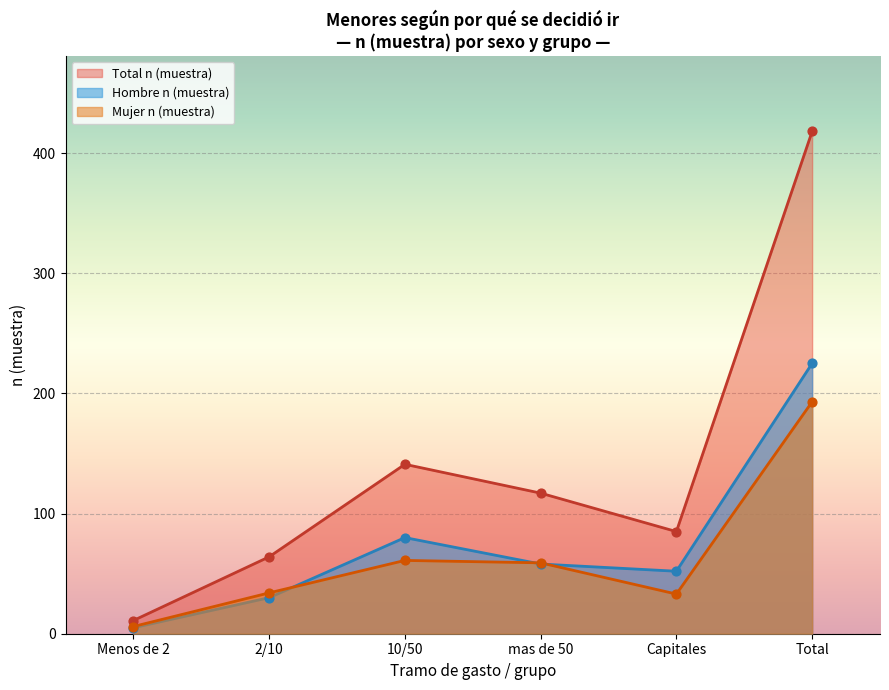

What are all the series names shown in the legend?

Total n (muestra), Hombre n (muestra), Mujer n (muestra)